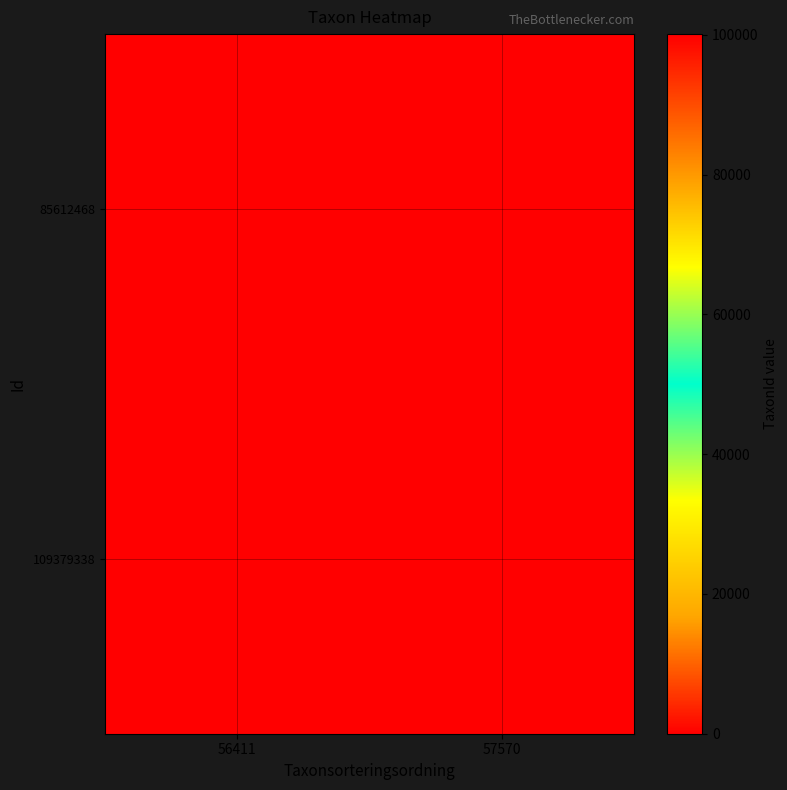

Reading left to right, list all the values displayed in this chart.

85612468: 56411=100049	57570=0
109379338: 56411=0	57570=100118